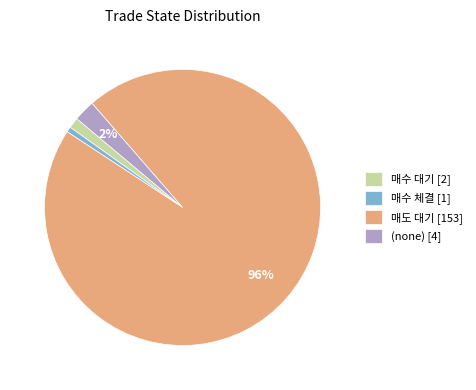

Do 매수 체결 [1] and (none) [4] together represent more than half of the pie?

No